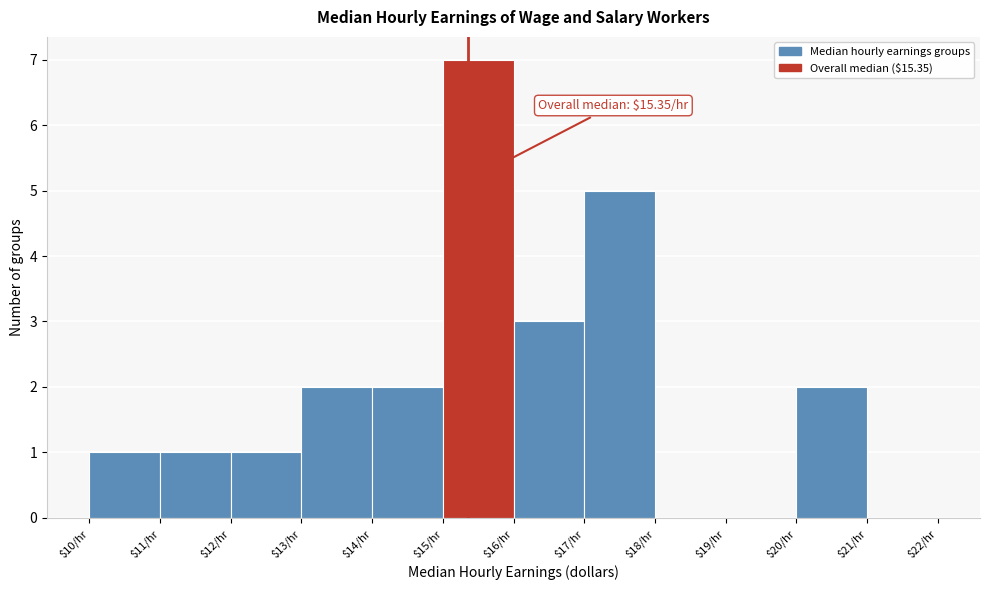

Over which range of the x-axis is the bar tallest?

15 to 16